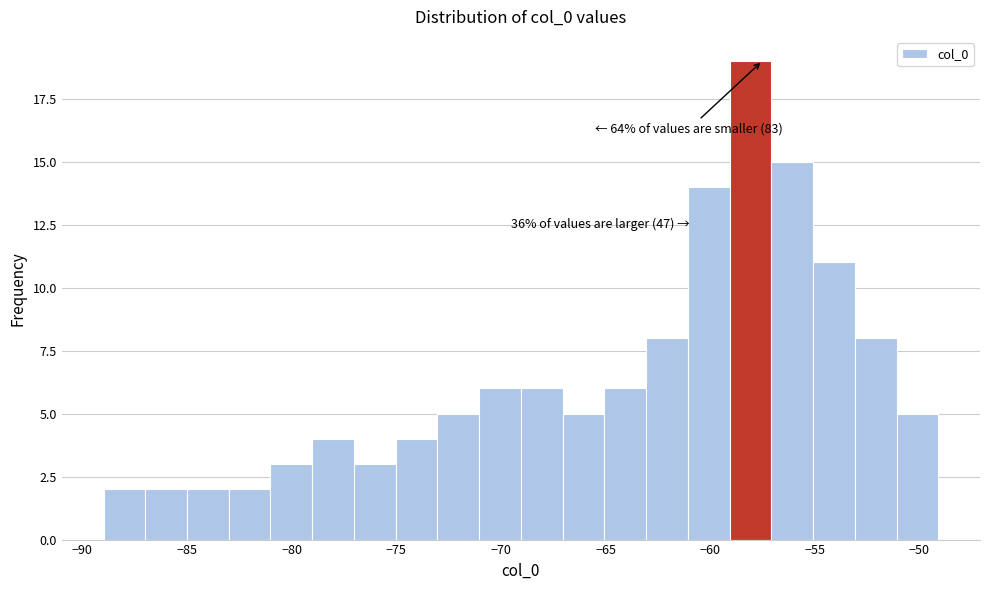

Around what value on the x-axis is the tallest bar? Give the approximate position of its centre, as read against the axis.

-58.0